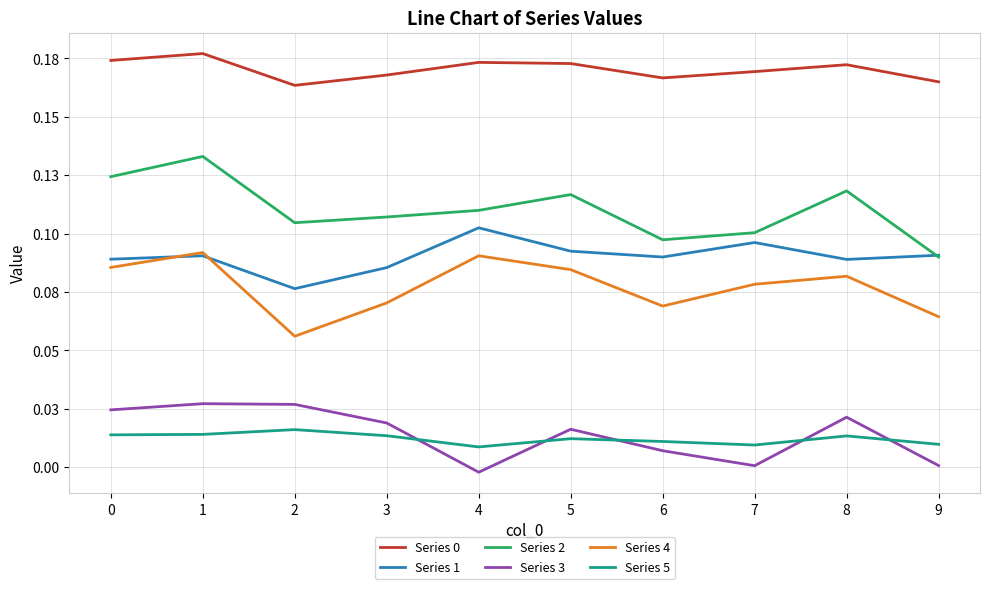

Does the chart have visible grid lines?

Yes